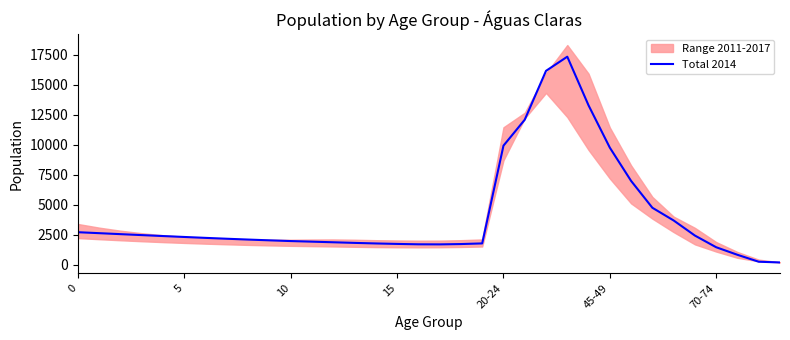

Count the number of values greater than 2241.

16